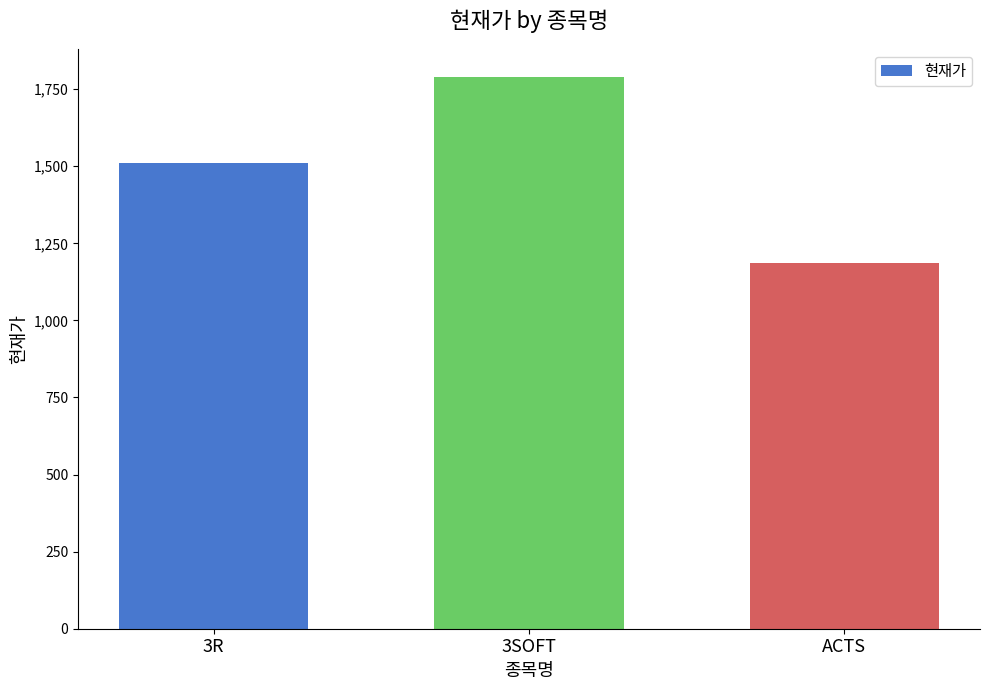

What is the maximum value shown in the chart?

1790